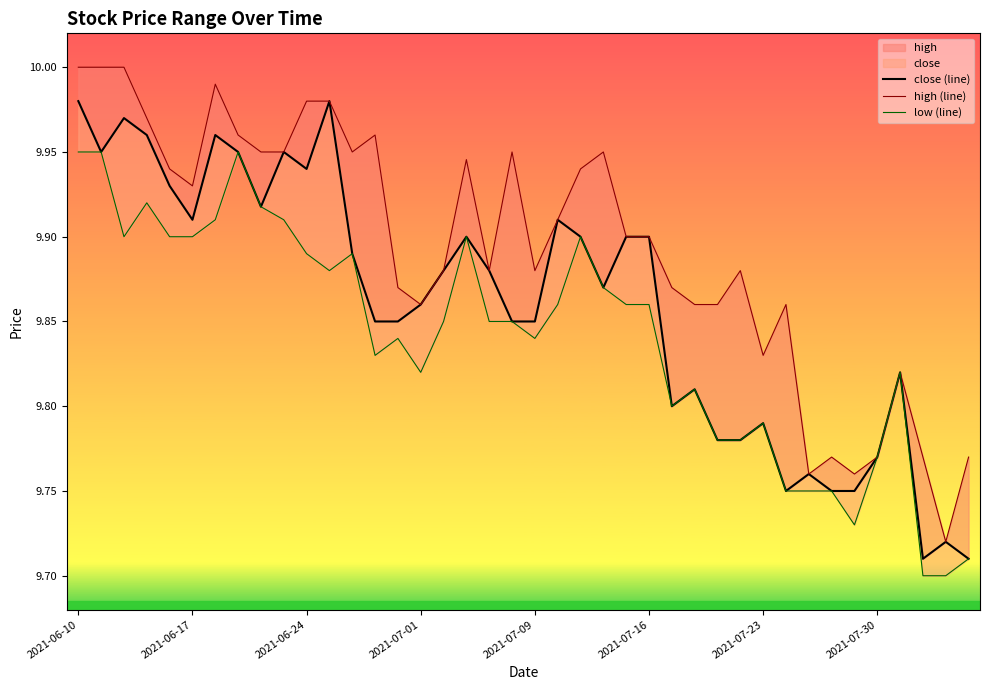

True or false: close (line) has more than 2 interior local peaks.

True